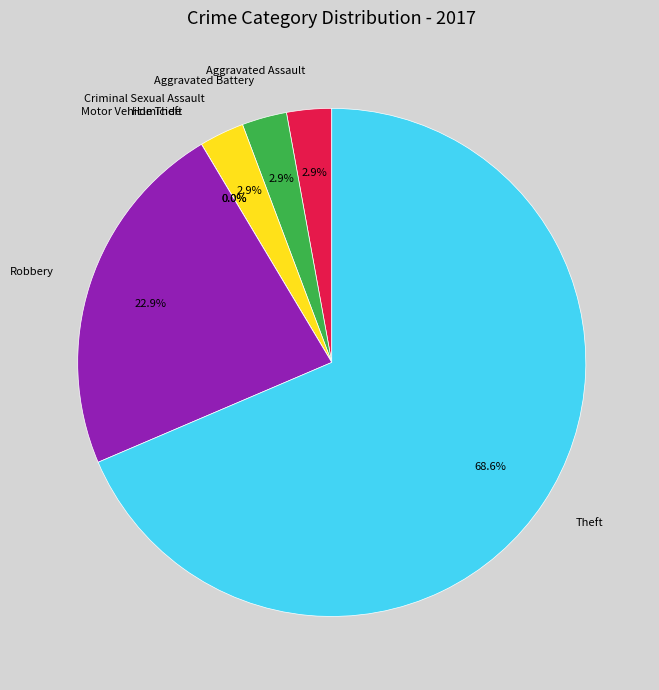

True or false: Aggravated Assault accounts for 10% of the total.

False